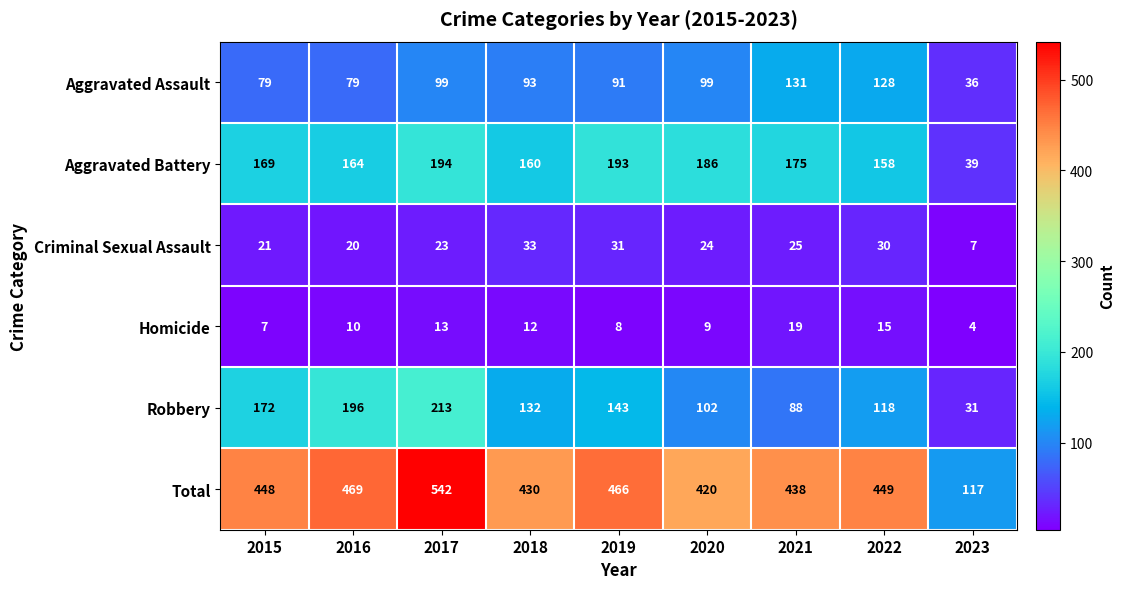

Is it true that Aggravated Battery equals 95 at 2015?

False